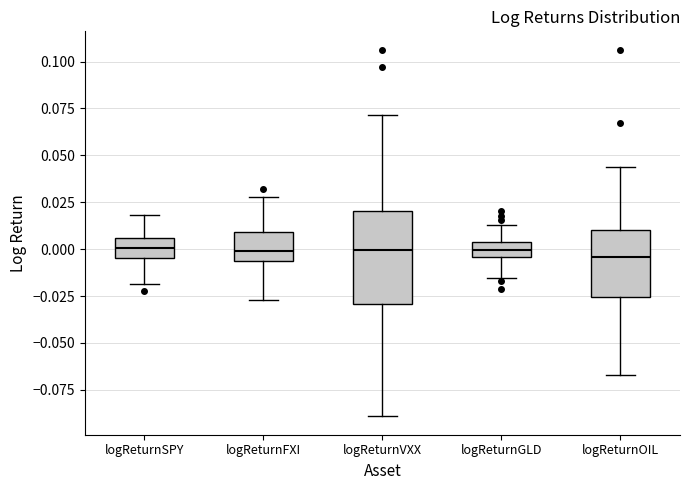

Comparing the boxes themselves (not the whiskers), which one is the tallest?

logReturnVXX